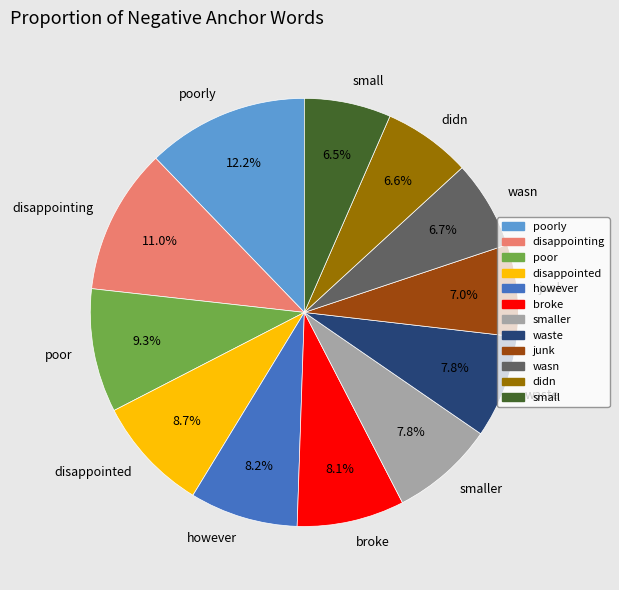

What percentage do waste and disappointed together represent?

16.5%